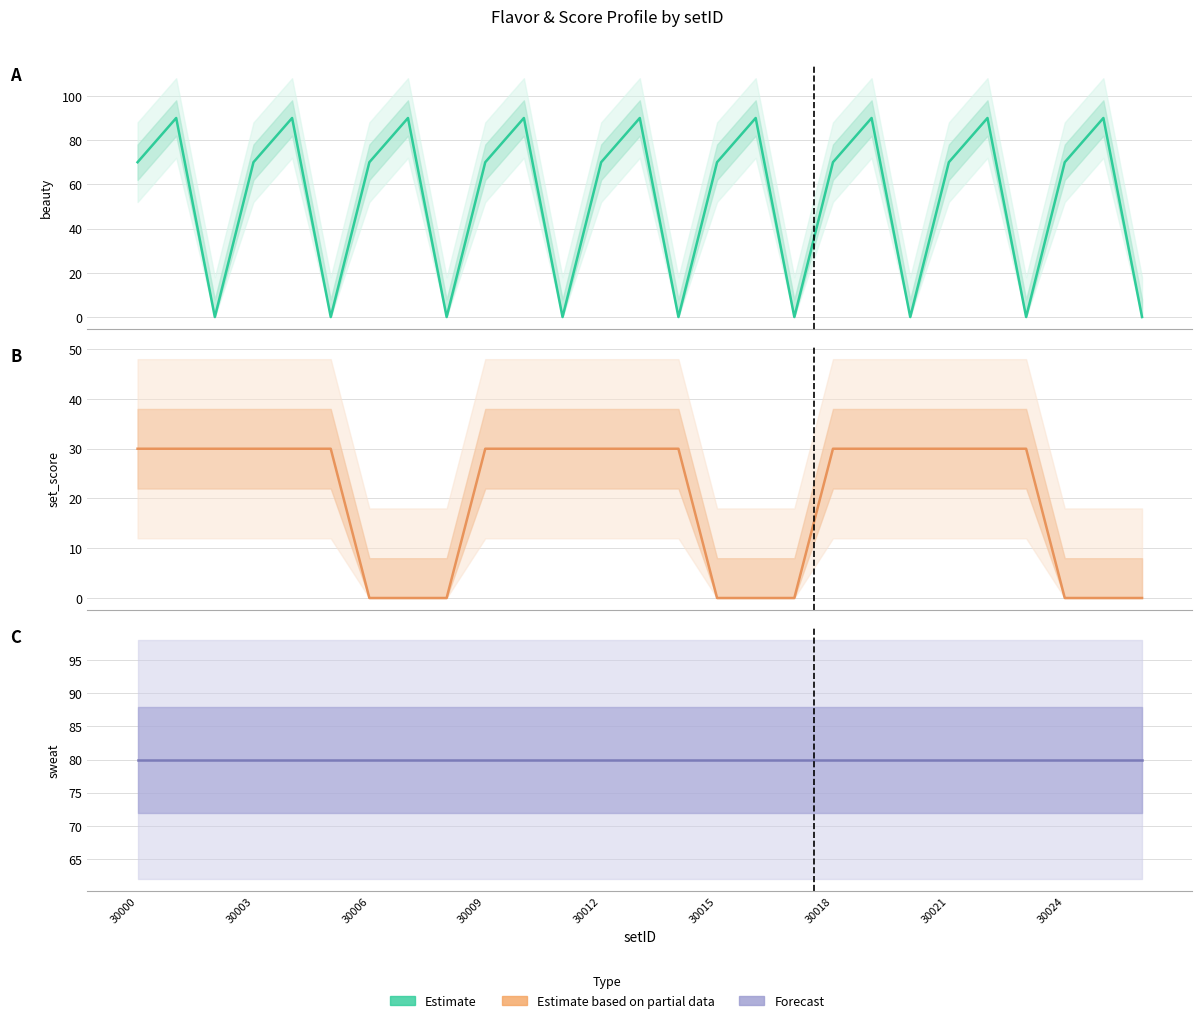

Reading left to right, list all the values displayed in this chart.

beauty: 70	90	0	70	90	0	70	90	0	70	90	0	70	90	0	70	90	0	70	90	0	70	90	0	70	90	0
set_score: 30	30	30	30	30	30	0	0	0	30	30	30	30	30	30	0	0	0	30	30	30	30	30	30	0	0	0
sweat: 80	80	80	80	80	80	80	80	80	80	80	80	80	80	80	80	80	80	80	80	80	80	80	80	80	80	80